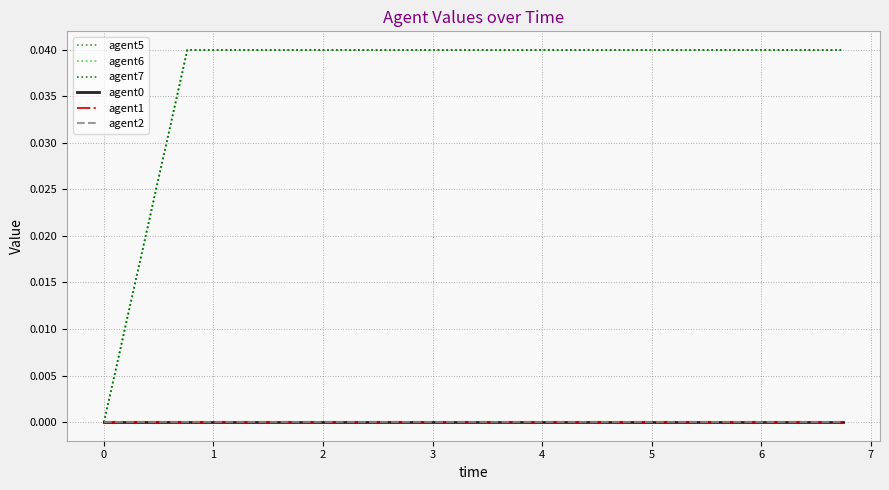

What are all the series names shown in the legend?

agent5, agent6, agent7, agent0, agent1, agent2